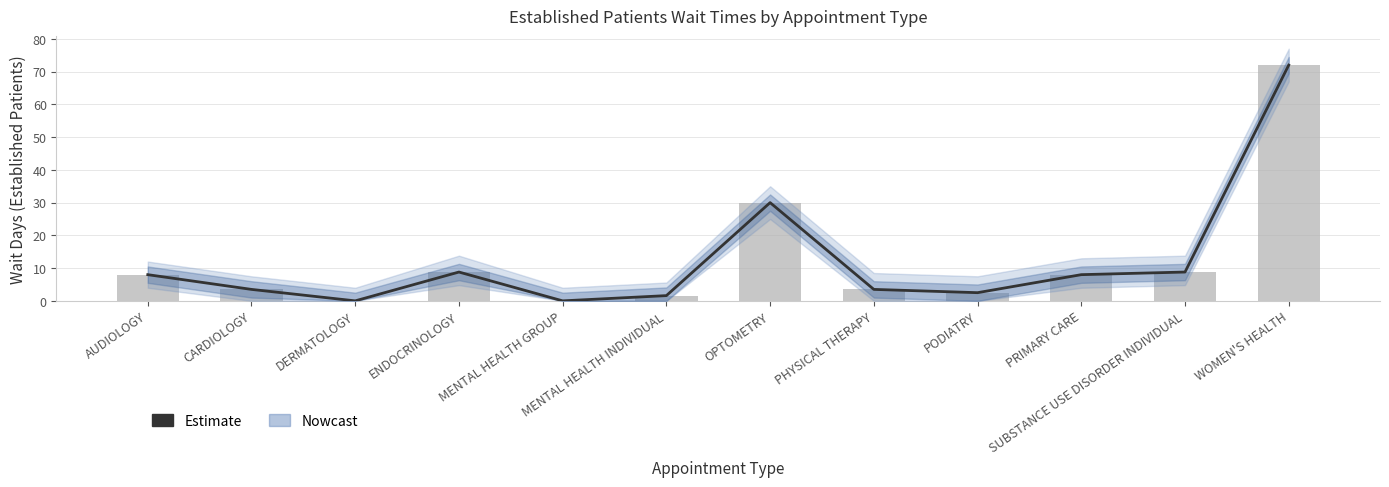

How many groups of bars are there?

12